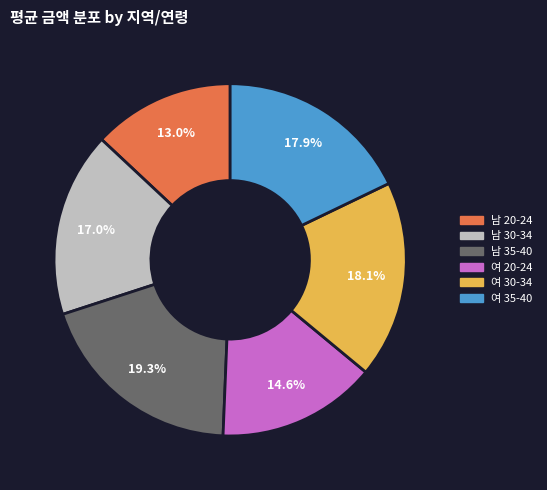

True or false: 남 35-40 accounts for 12% of the total.

False